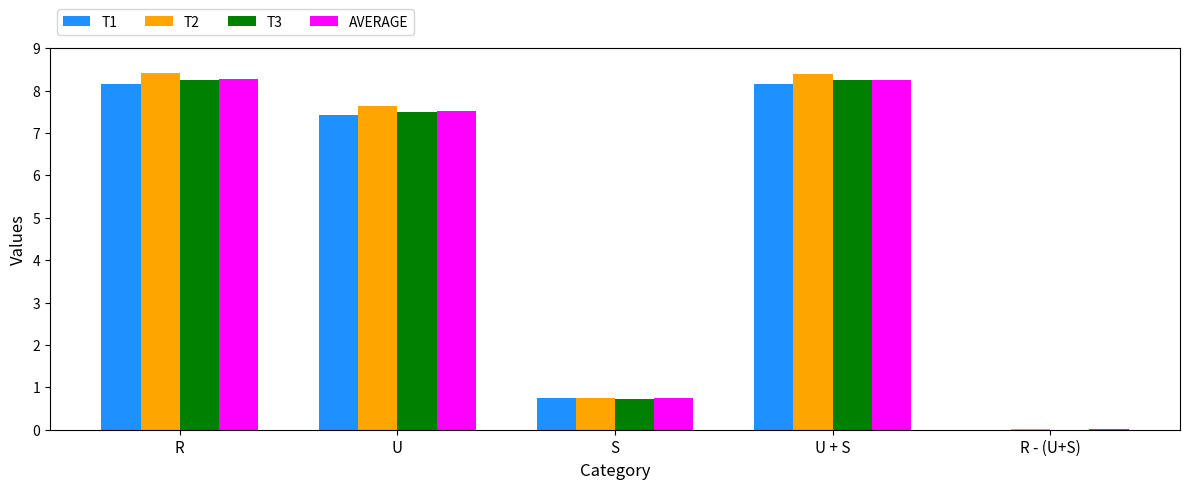

The value of T1 at S is 0.7. True or false?

True